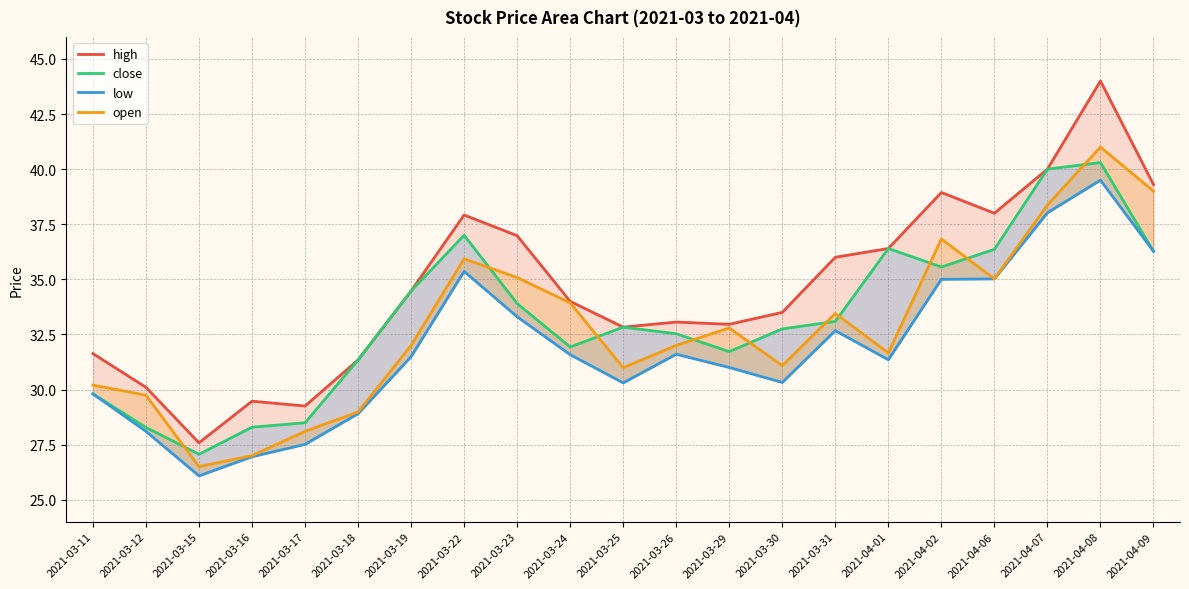

Is it true that high equals 54.4 at 2021-04-09?

False